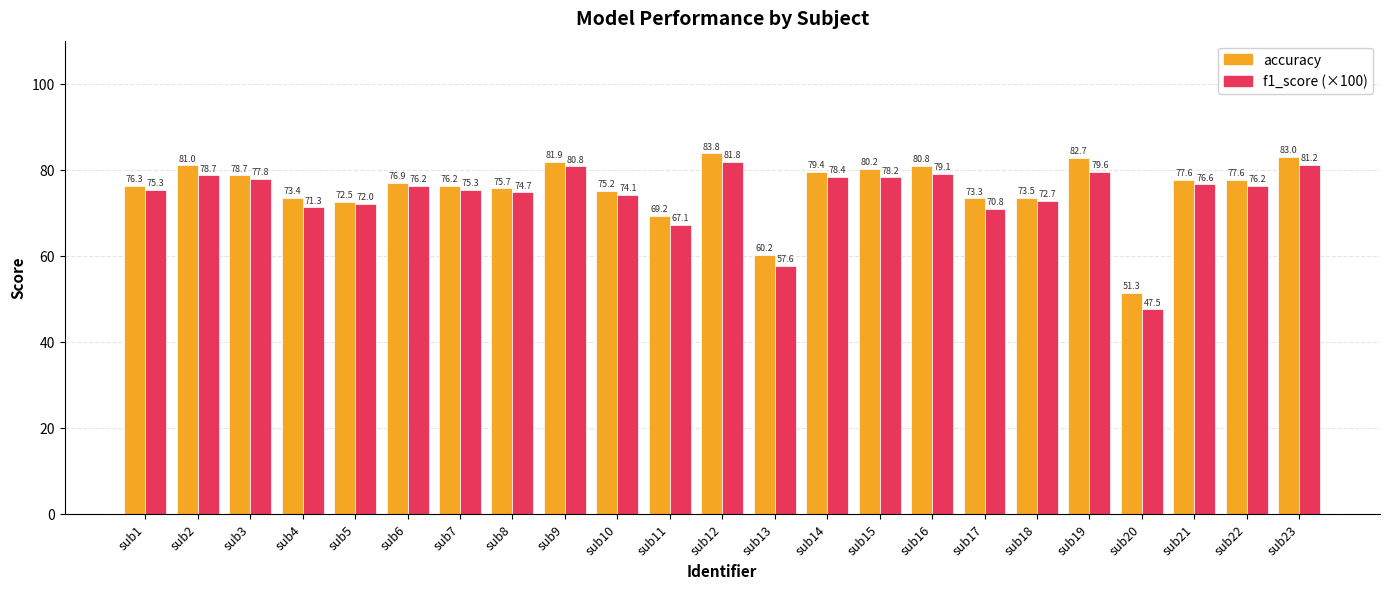

At which category is the sum across all series the highest?

sub12